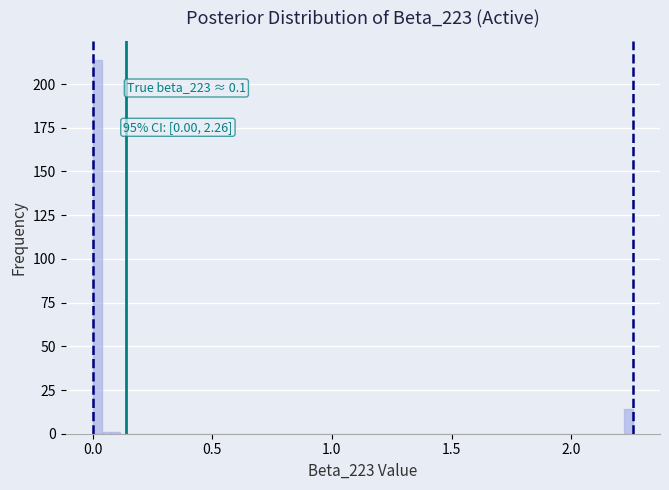

Around what value on the x-axis is the tallest bar? Give the approximate position of its centre, as read against the axis.

0.00